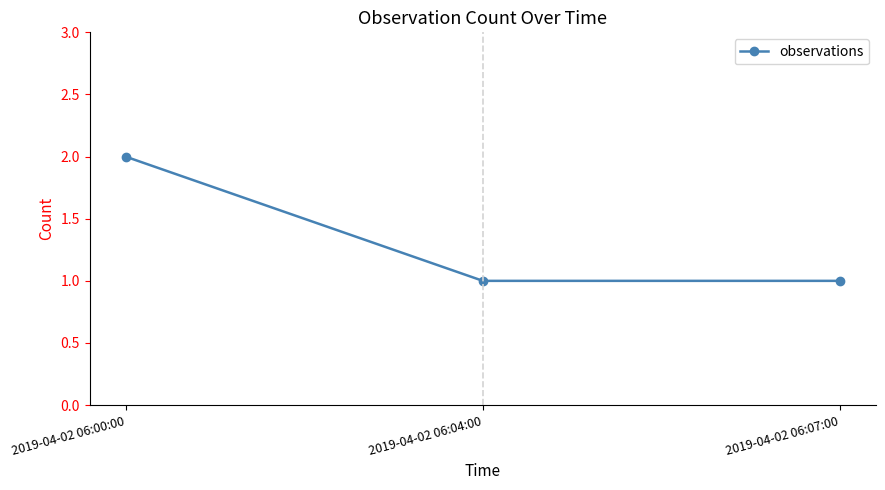

Reading left to right, what are all the values shown in this chart?

2019-04-02 06:00:00=2	2019-04-02 06:04:00=1	2019-04-02 06:07:00=1